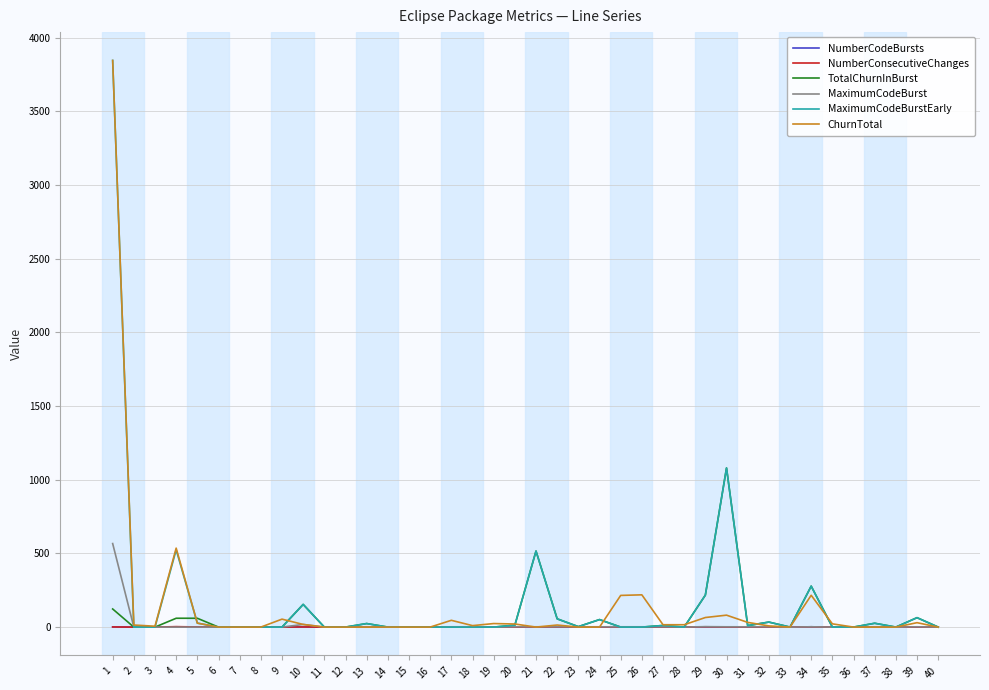

Between 4 and 38, which series saw the biggest shift?

ChurnTotal